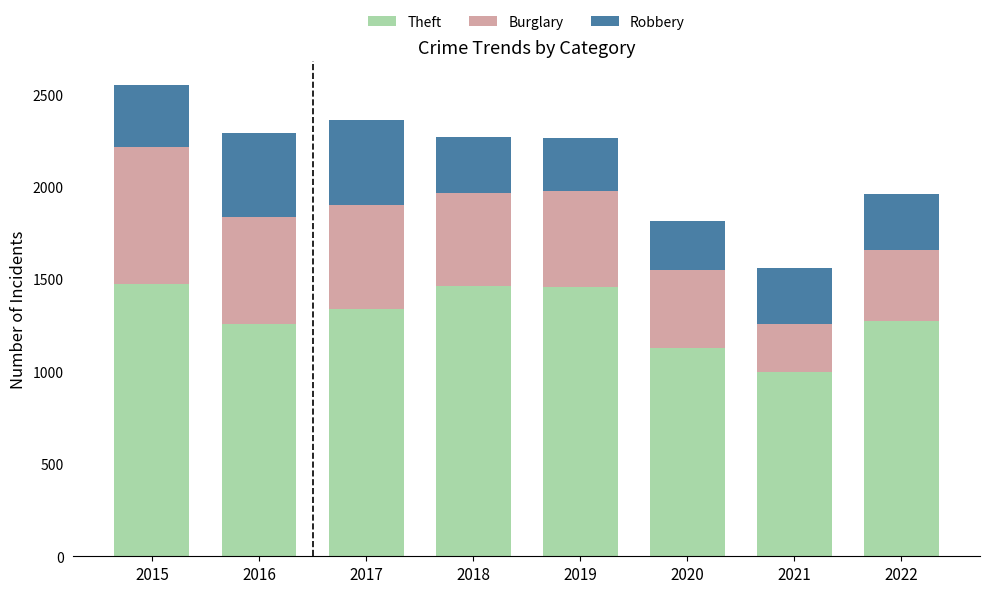

Is it true that Theft equals 574 at 2021?

False